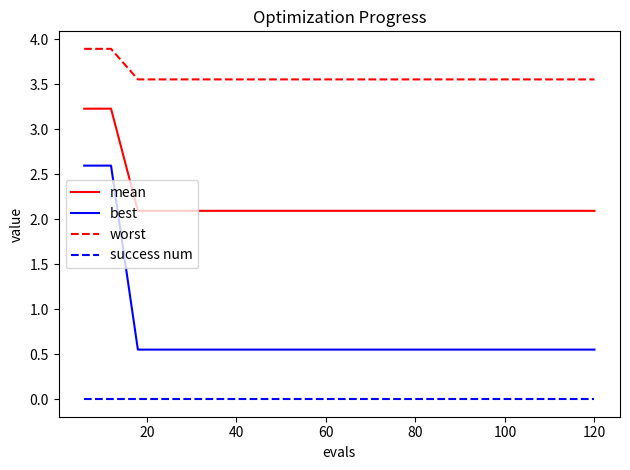

Which series has the largest total across all categories?

worst